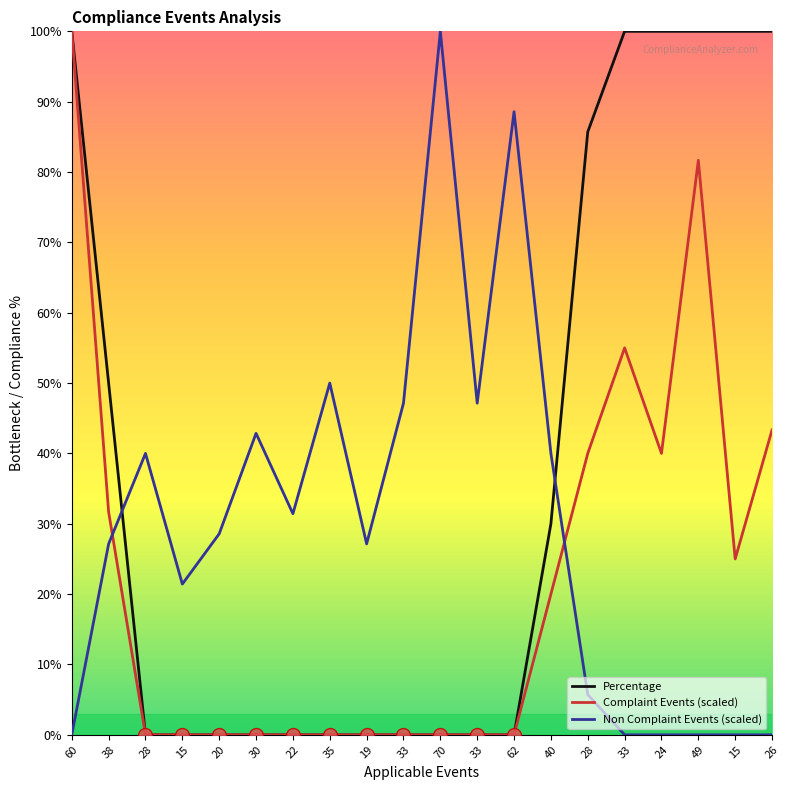

Rank the series by their maximum value, from lowest to highest.

Percentage, Complaint Events (scaled), Non Complaint Events (scaled)